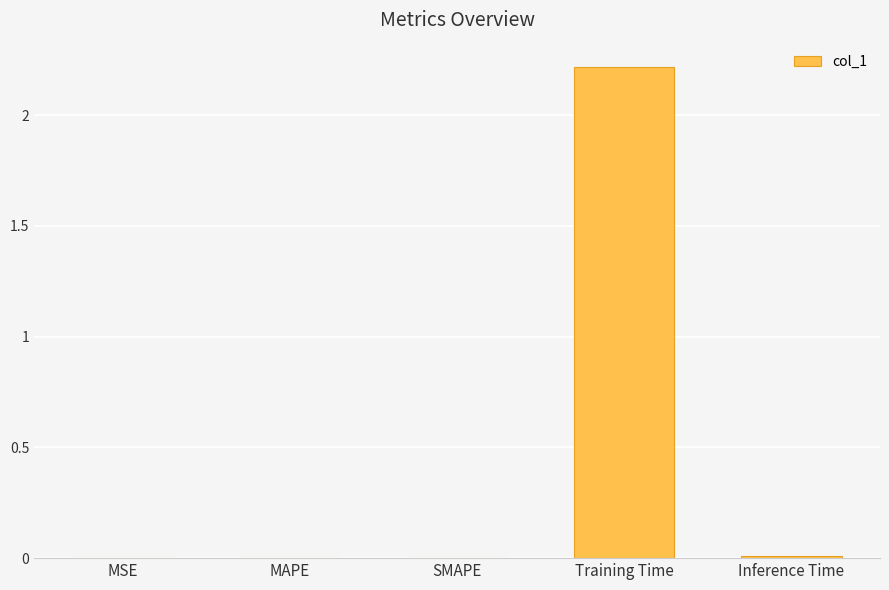

The value at Training Time is 1.1. True or false?

False